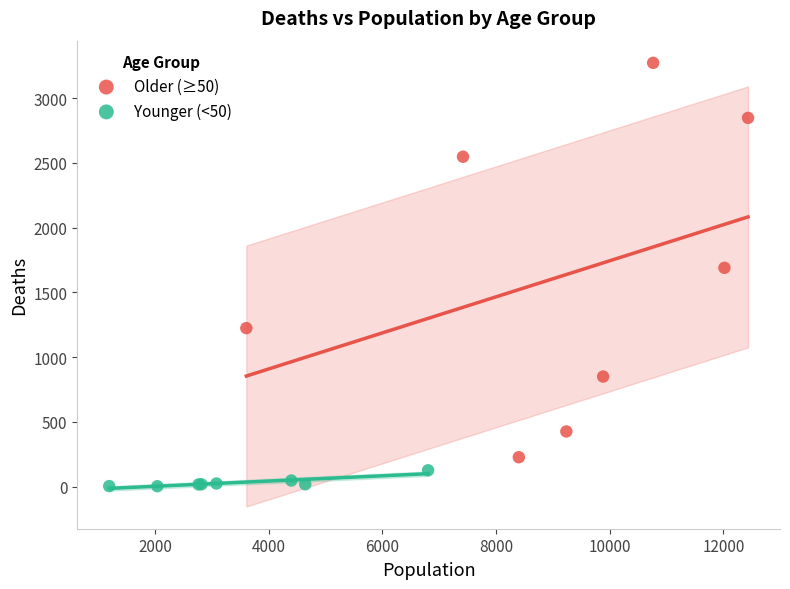

Which series has the largest Y range (max minus min)?

Older (≥50)